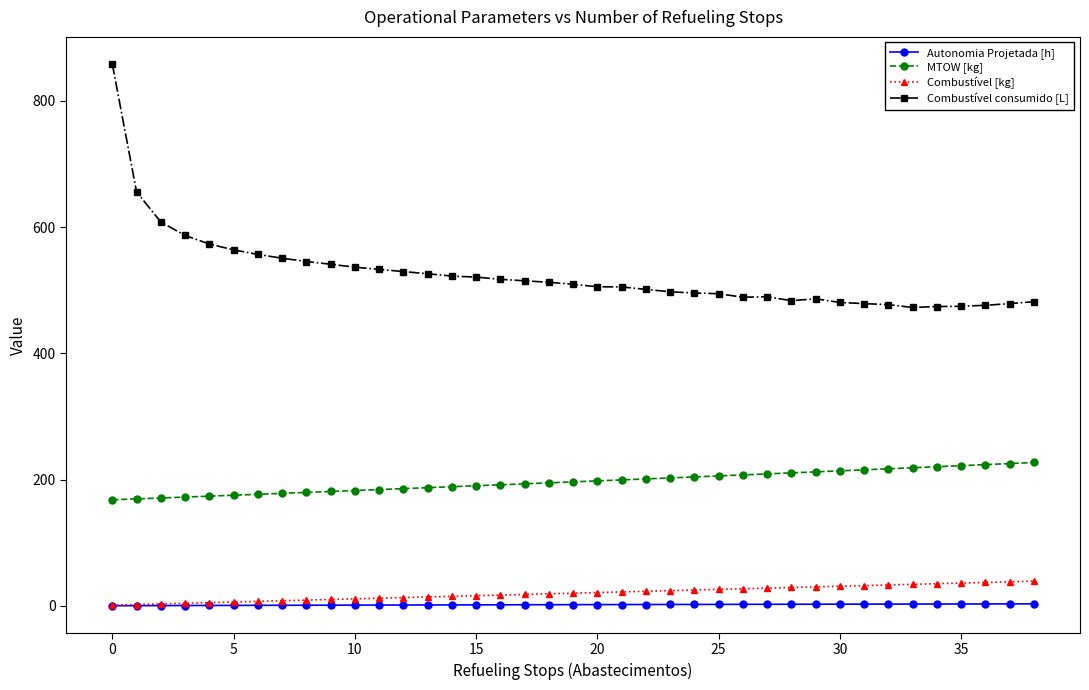

What is the highest value of the Combustível consumido [L] series?

858.4